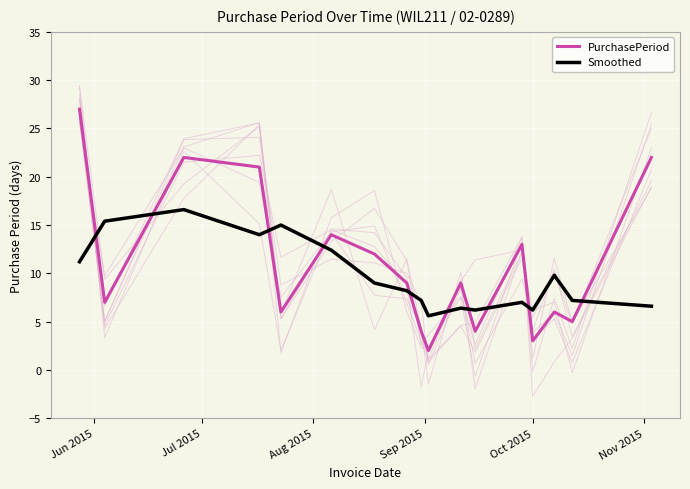

True or false: Smoothed has more than 0 points higher than both neighbors.

True